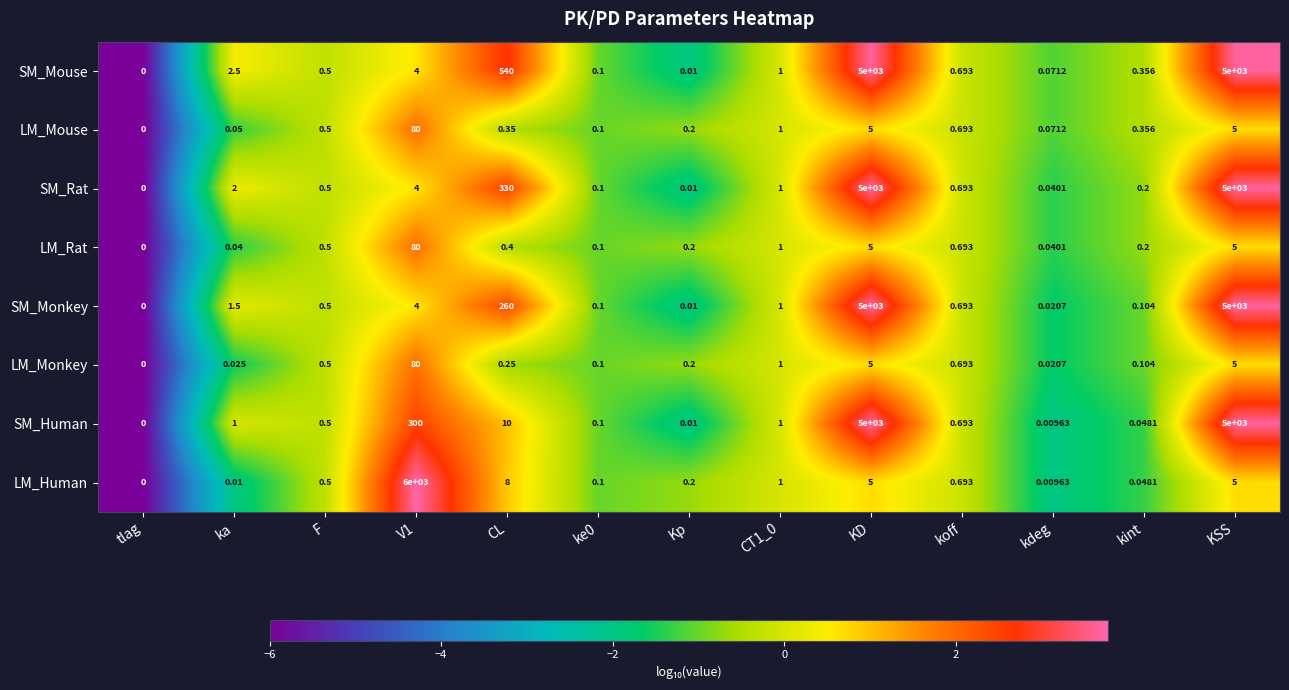

Which category has the lowest value across all series?

tlag